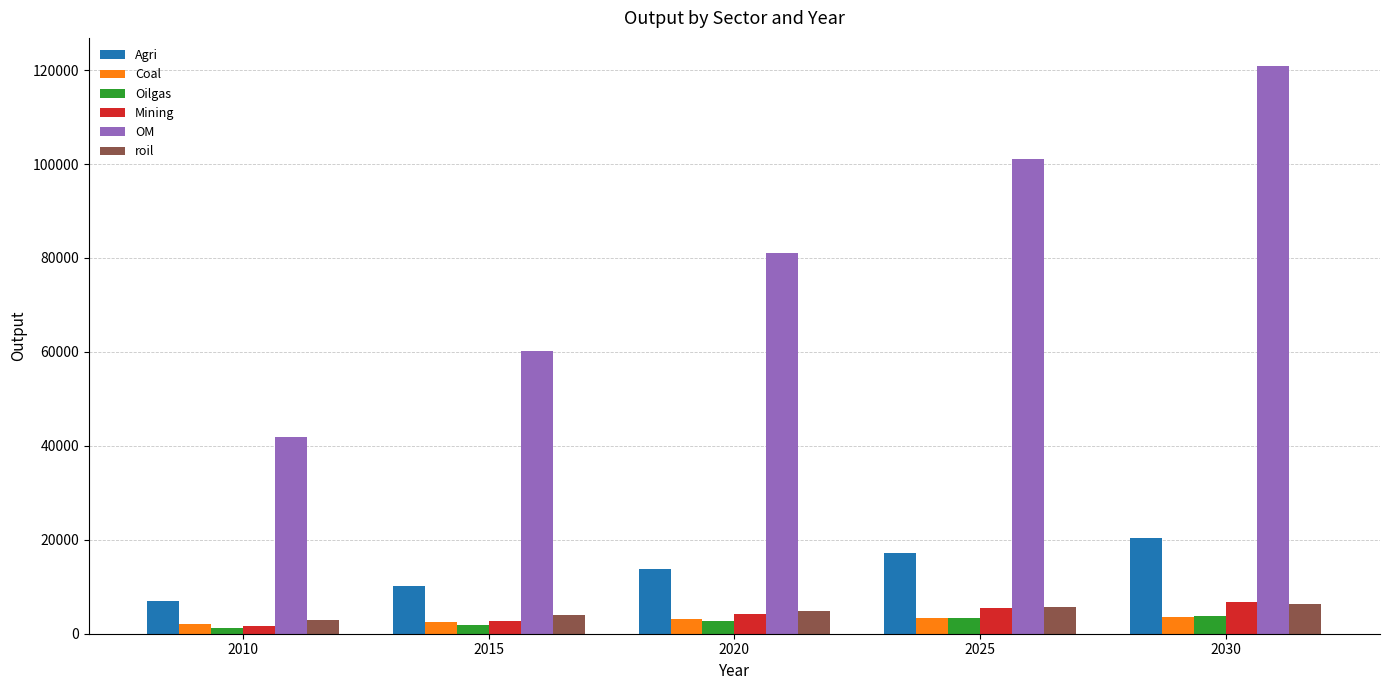

Which series has the largest total across all categories?

OM